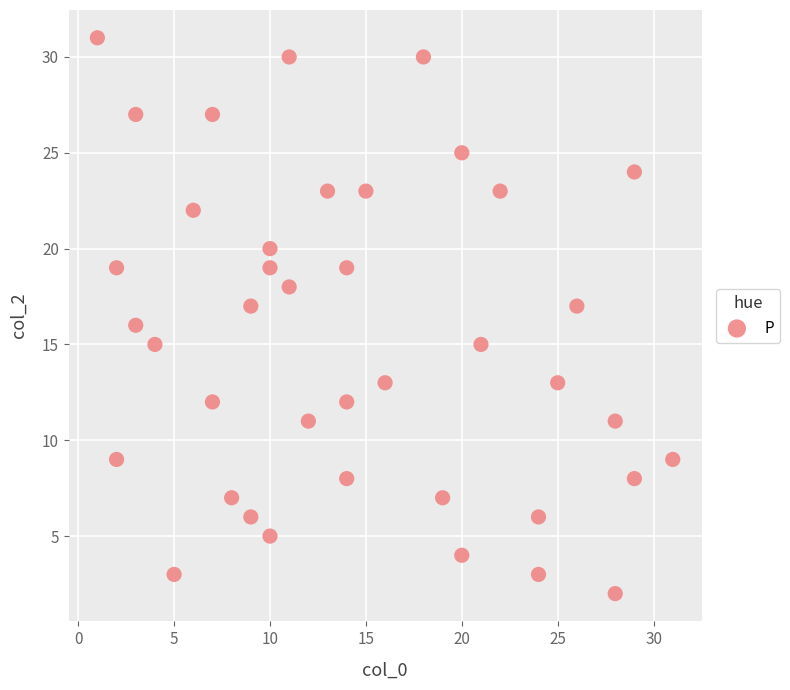

What is the range of X values (max minus min)?

30